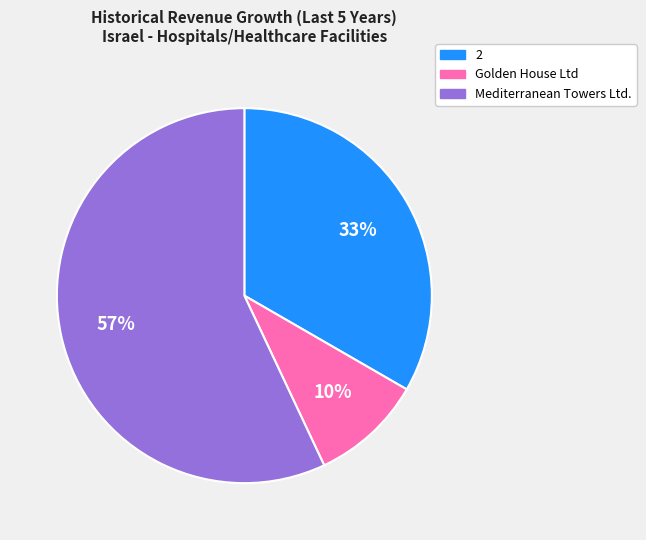

To the nearest percent, what is the difference between the largest and smallest slice percentages?

47%